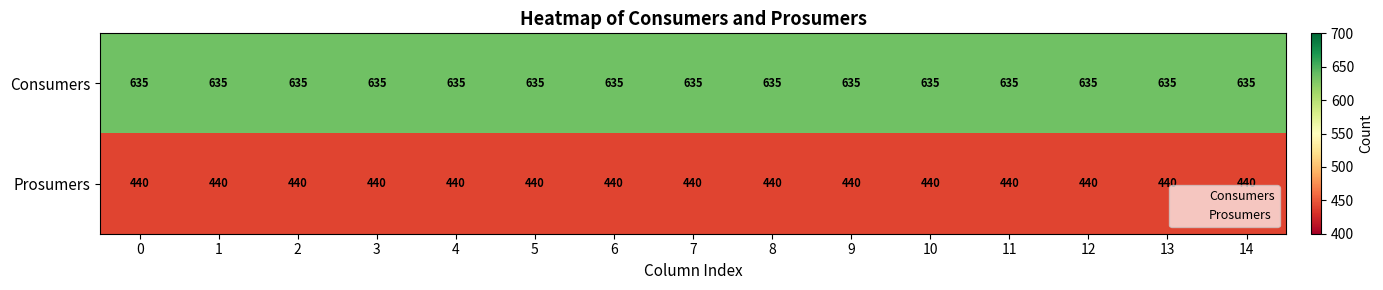

What is the spread (max minus min) of values at 14?

195